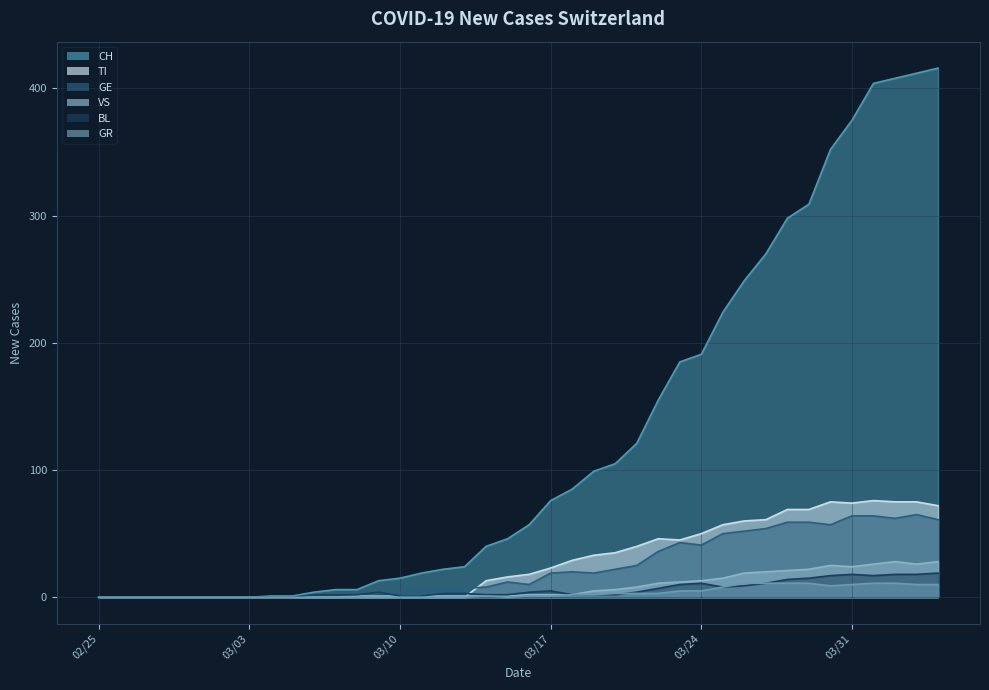

What is the spread (max minus min) of values at 2020-03-11?

19